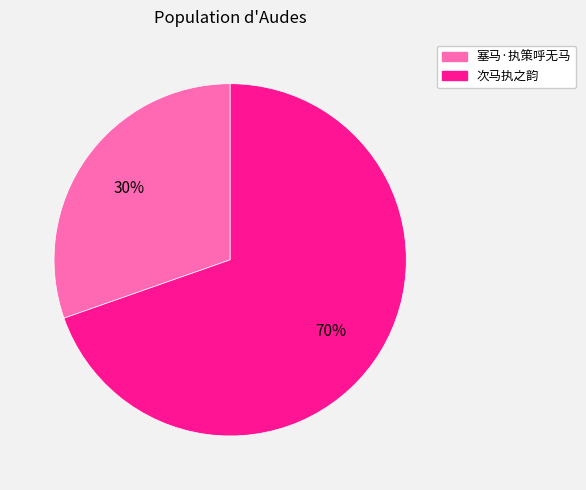

Combined, do 塞马·执策呼无马 and 次马执之韵 account for over 50%?

Yes